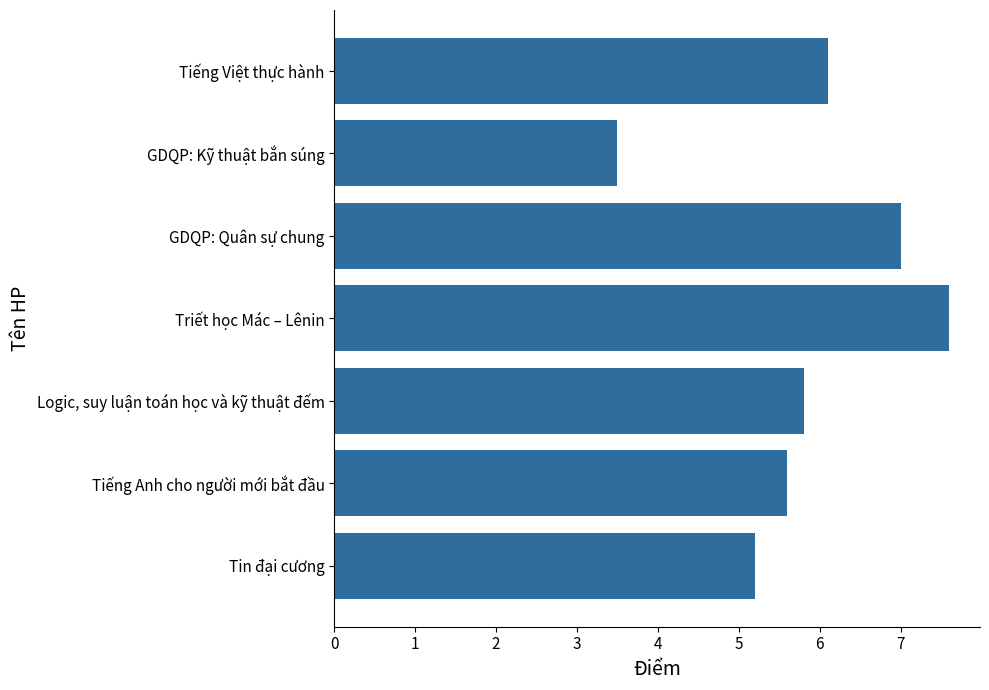

What is the minimum value shown in the chart?

3.5